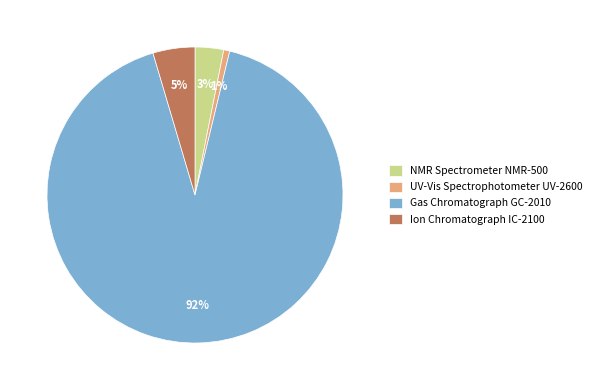

What is the smallest slice in the pie chart?

UV-Vis Spectrophotometer UV-2600